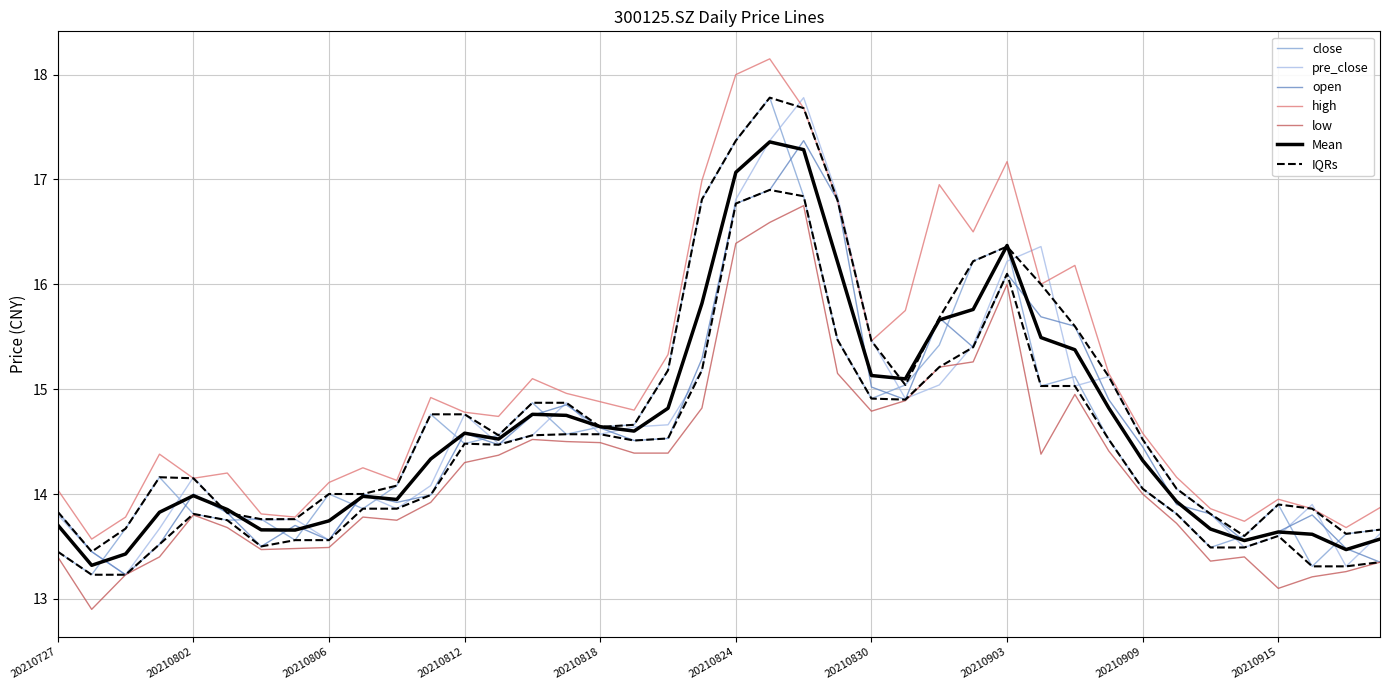

Is it true that open equals 7.0 at 20210806?

False